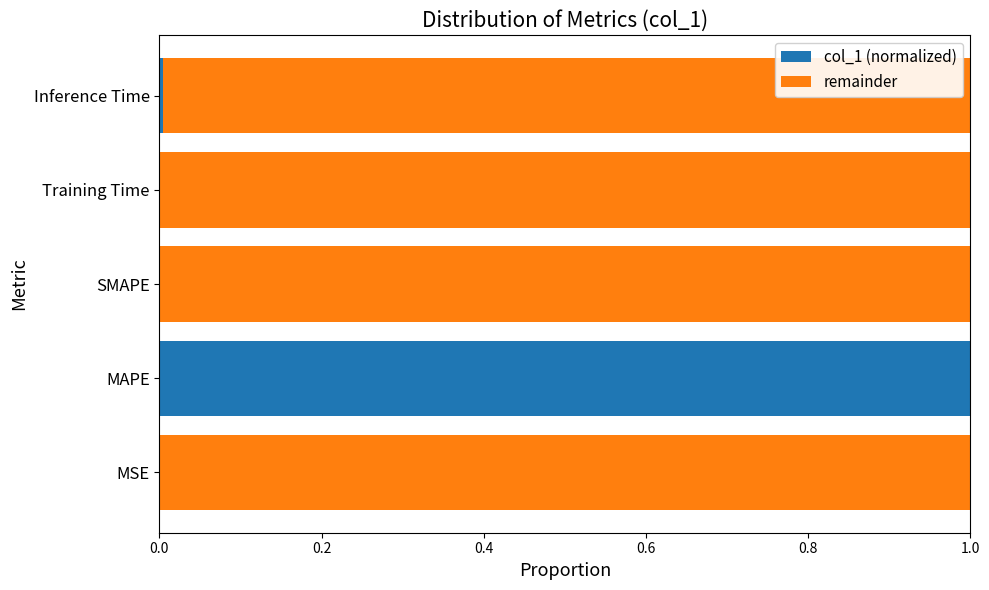

What is the maximum value for col_1 (normalized)?

1.0